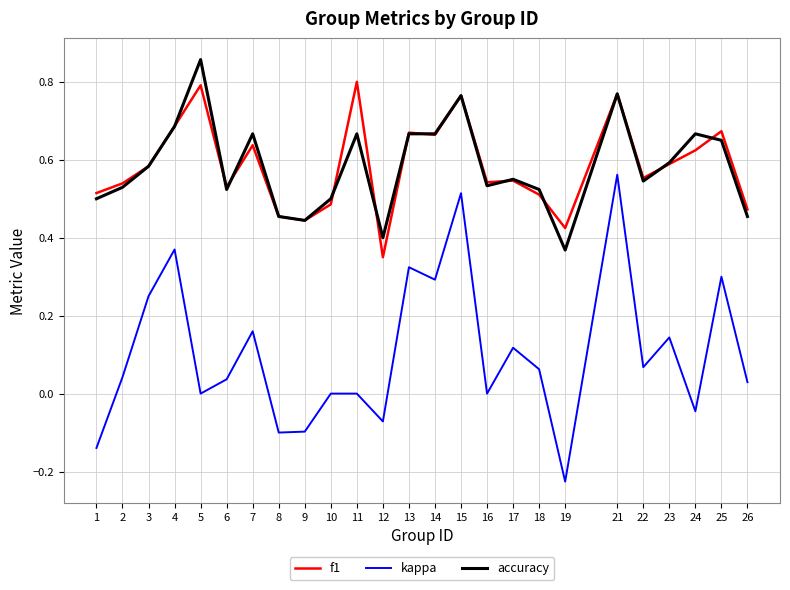

At which category does f1 reach its first local valley?

6